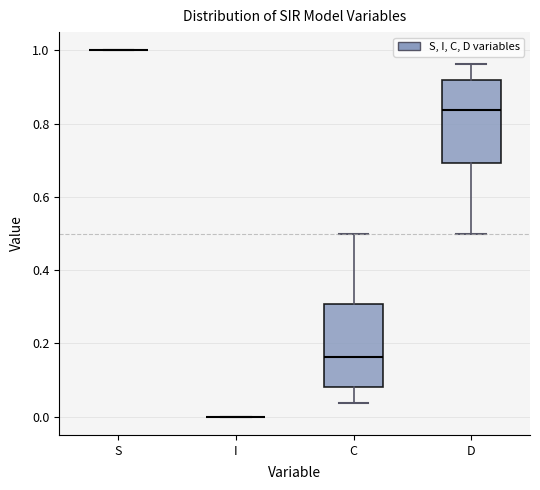

Reading left to right, transcribe this box plot: for each box, give where its median line is, the range the box spans, and where its two whiskers end, as read against the y-axis. The values are not printed on the chart, so give them approximately, as read against the axis.

S: box collapsed to a line at 1.00, whiskers 1.00 to 1.00
I: box collapsed to a line at 0.00, whiskers 0.00 to 0.00
C: median 0.16, box 0.08 to 0.30, whiskers 0.04 to 0.50
D: median 0.84, box 0.70 to 0.92, whiskers 0.50 to 0.96